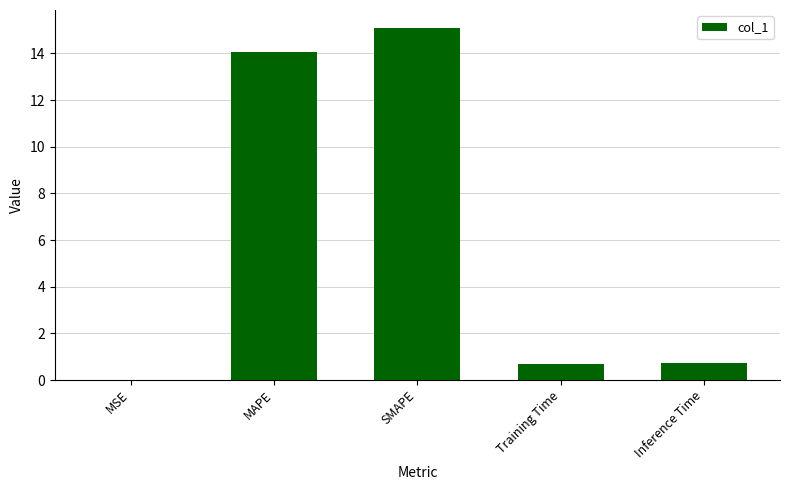

Which has a higher value, MSE or Training Time?

Training Time